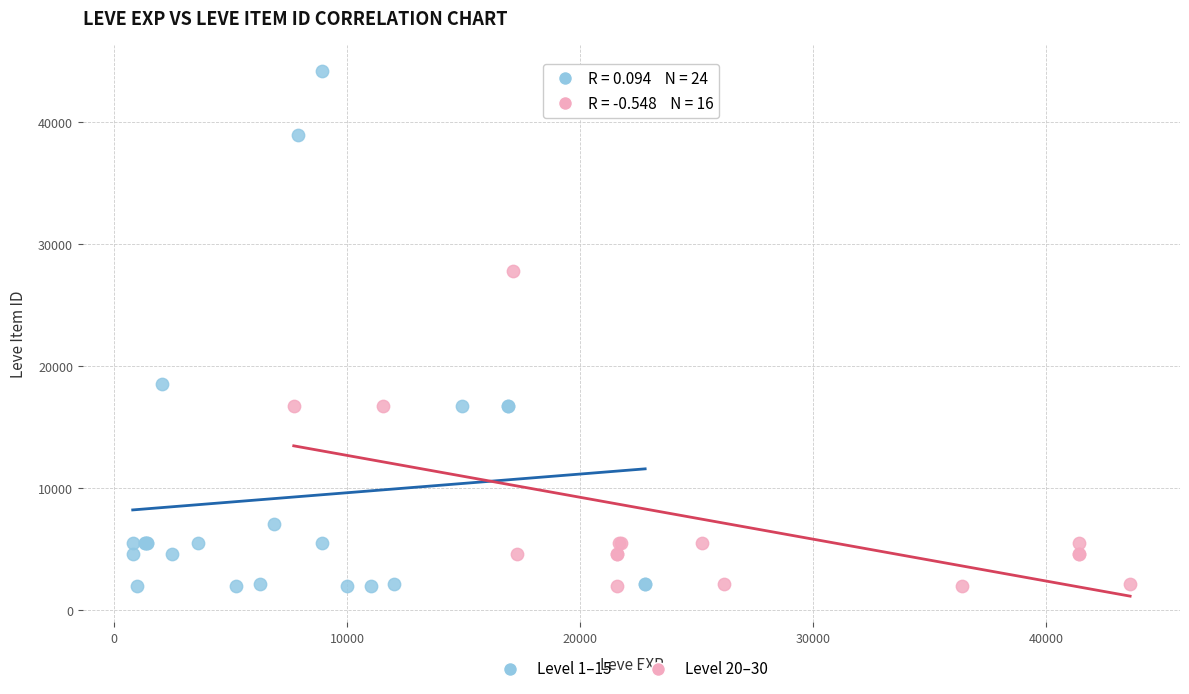

What are all the series names shown in the legend?

Level 1–15, Level 20–30